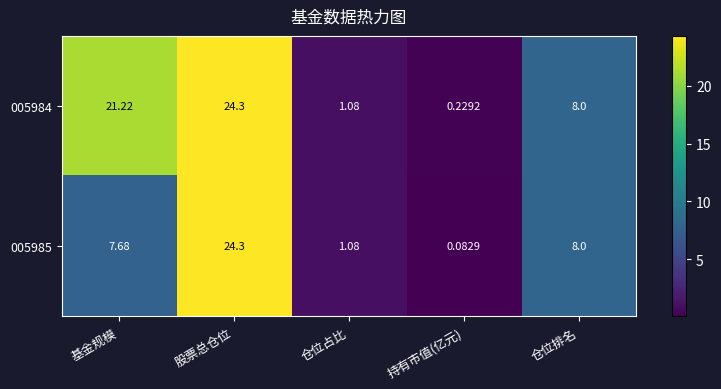

At which label does 005985 first exceed 7?

基金规模